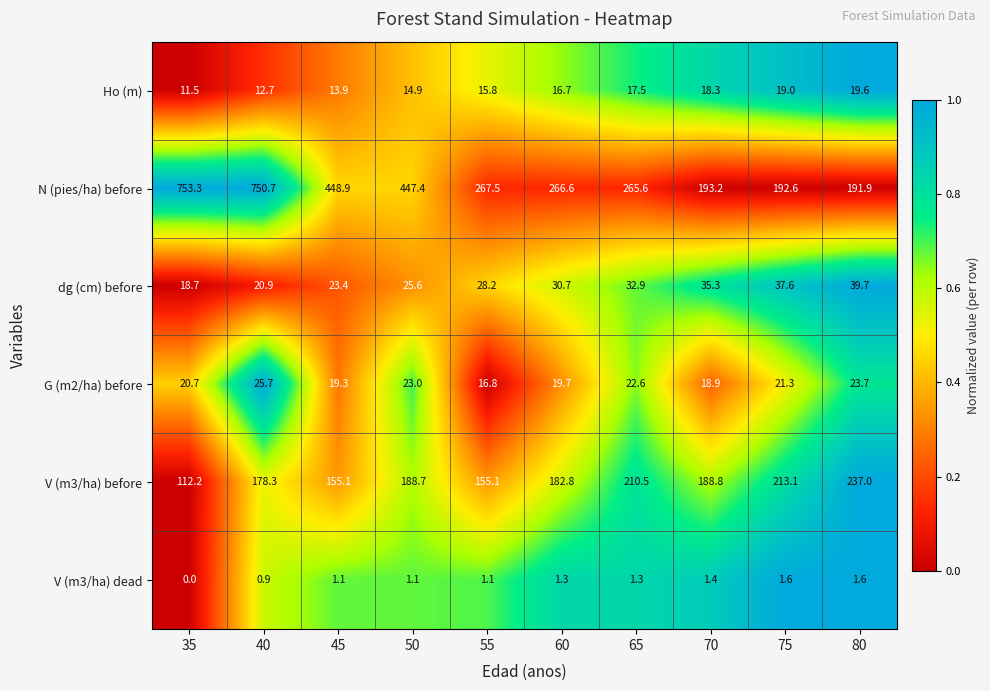

Count the number of data series in this chart.

6